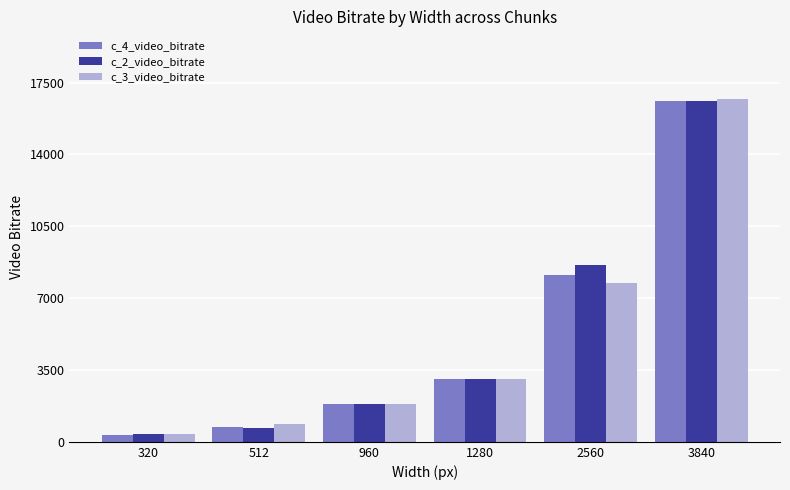

What are all the series names shown in the legend?

c_4_video_bitrate, c_2_video_bitrate, c_3_video_bitrate